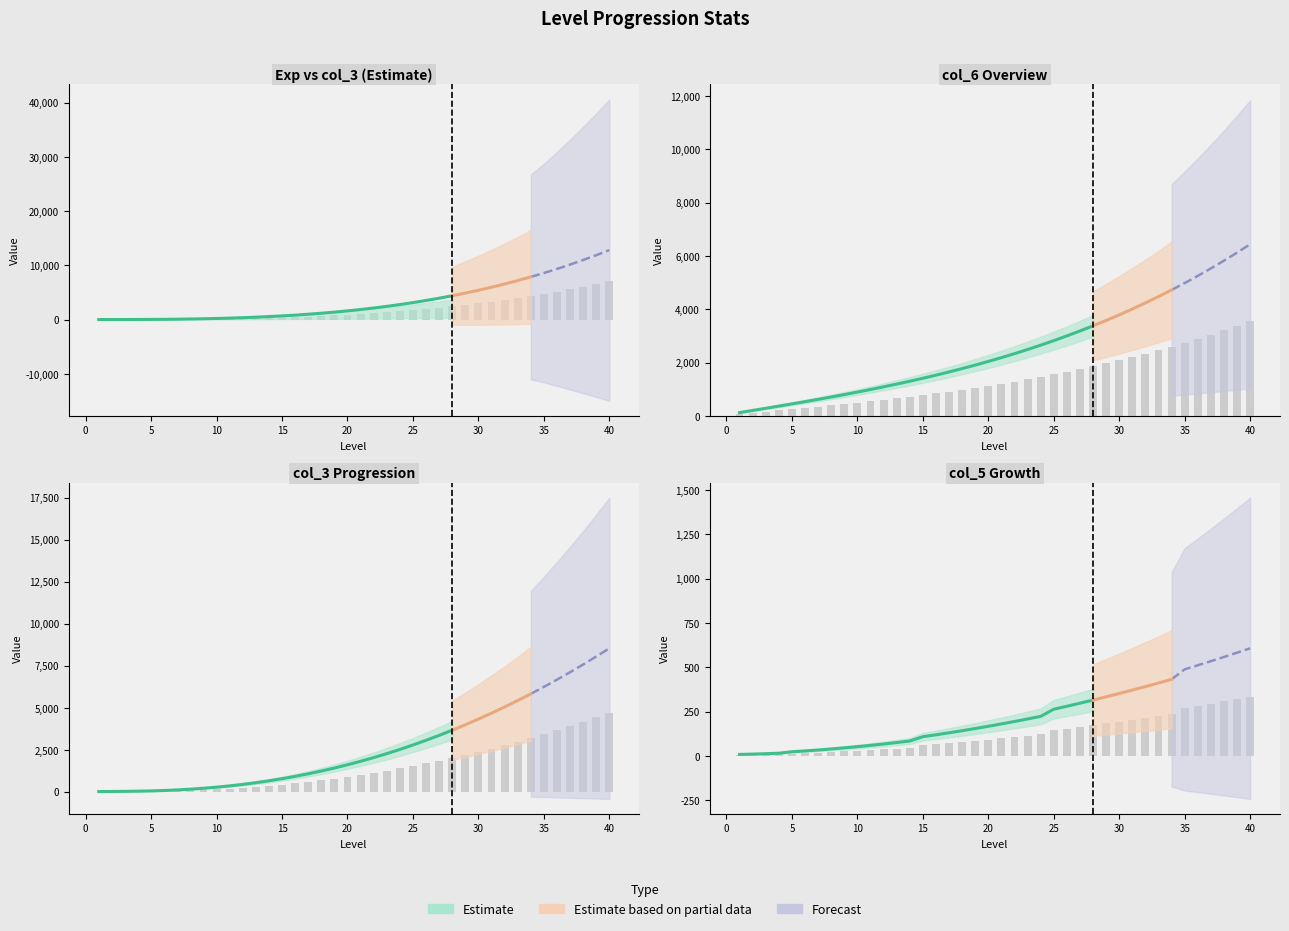

How many values in the col_6 series are below 1200?

20